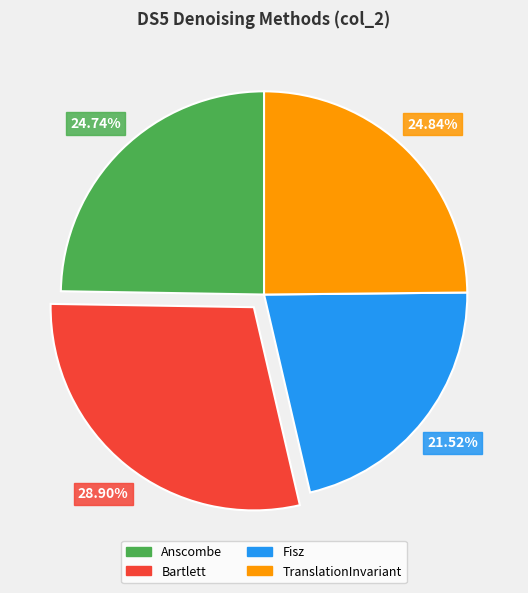

What percentage do Bartlett and TranslationInvariant together represent?

53.7%